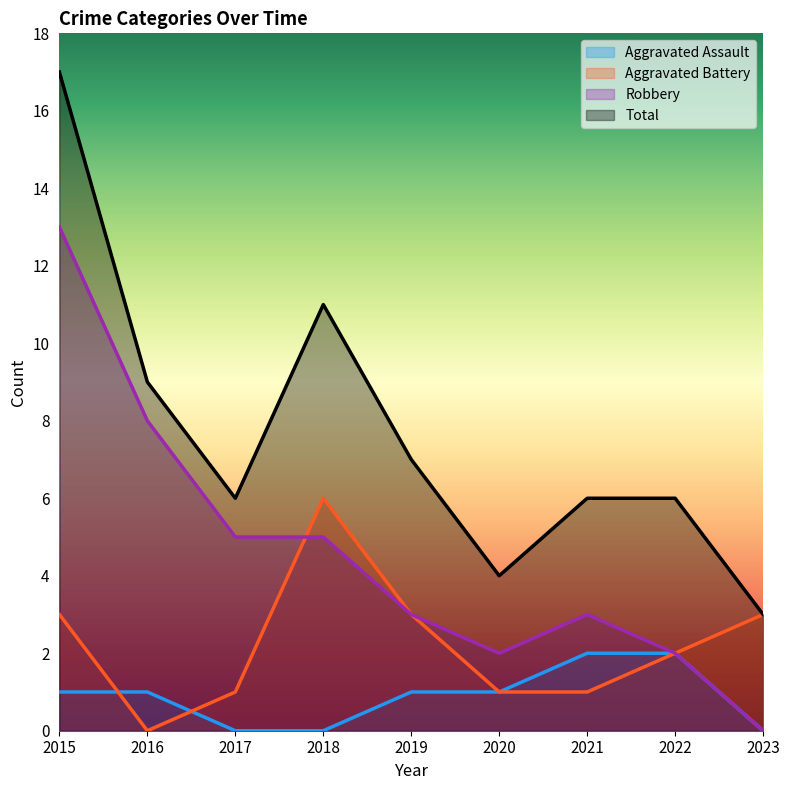

True or false: Robbery and Aggravated Assault intersect in this chart.

False